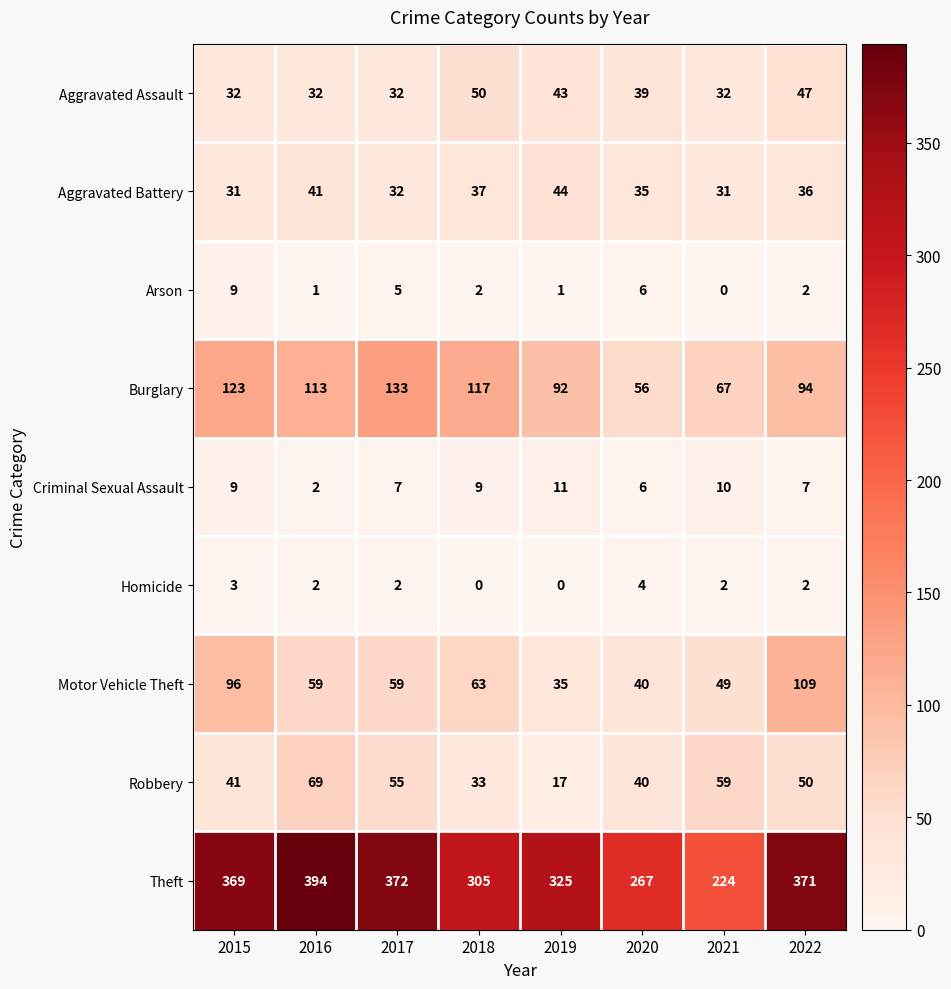

Which series has the largest total across all categories?

Theft